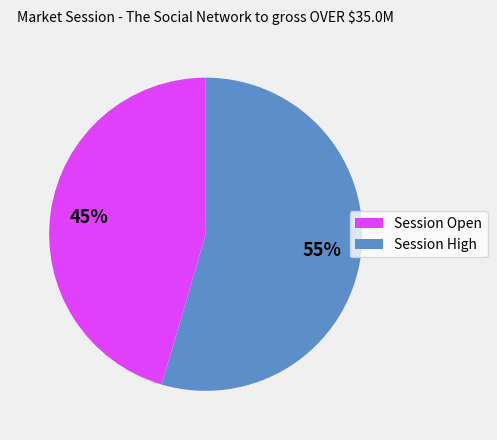

To the nearest percent, what is the average slice percentage?

50%